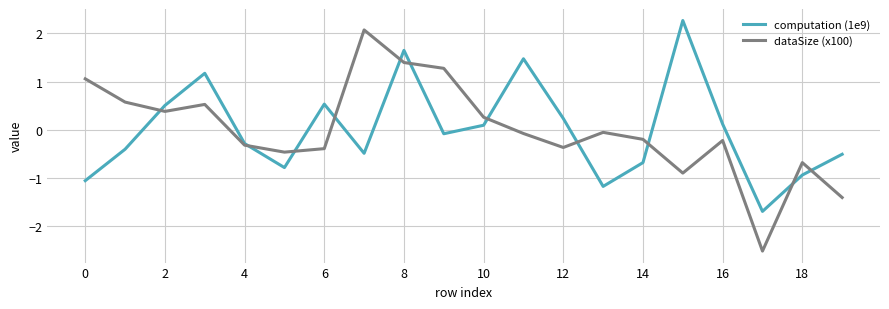

What is the minimum value shown in the chart?

-2.5